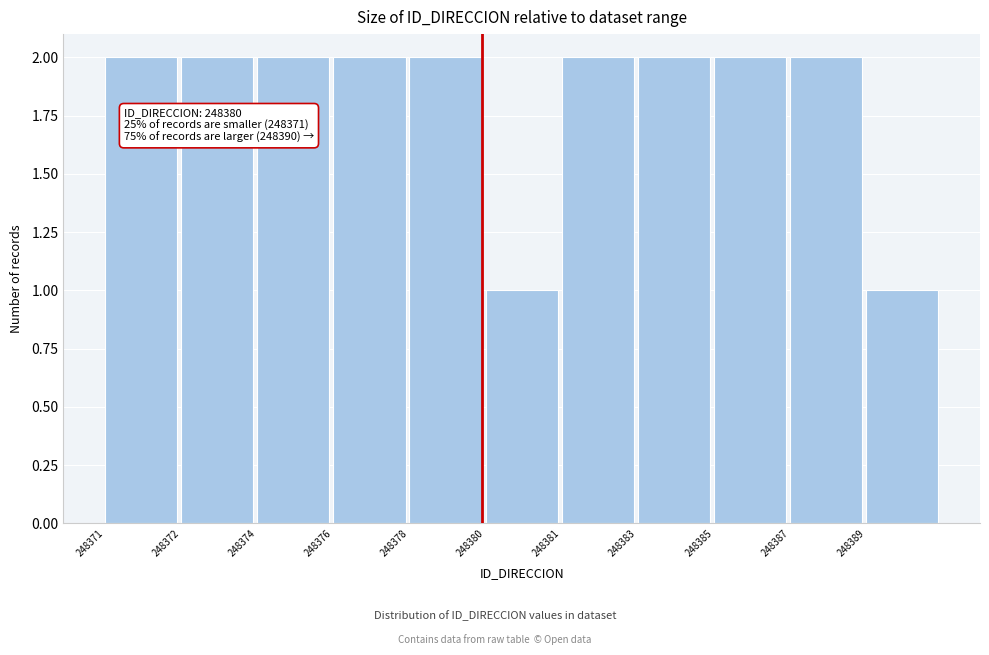

Reading left to right, transcribe all the data shown in this chart.

2	2	2	2	2	1	2	2	2	2	1